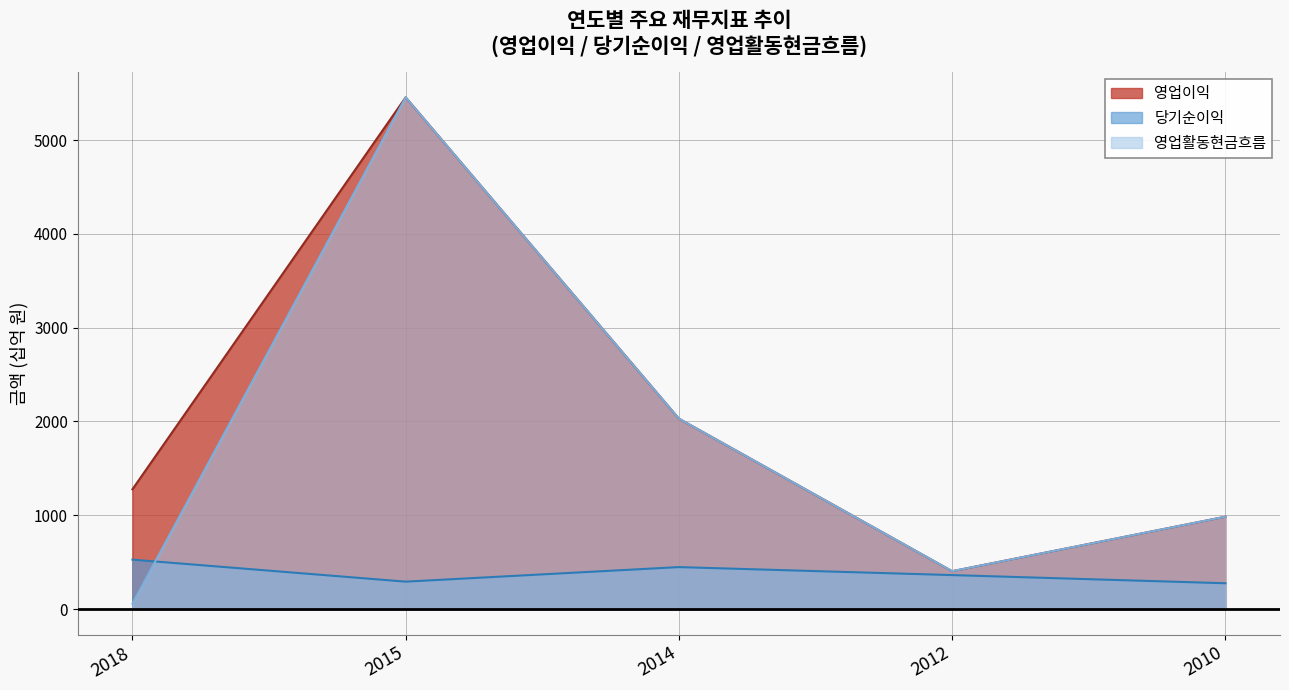

True or false: 영업이익 and 영업활동현금흐름 cross at least once.

False